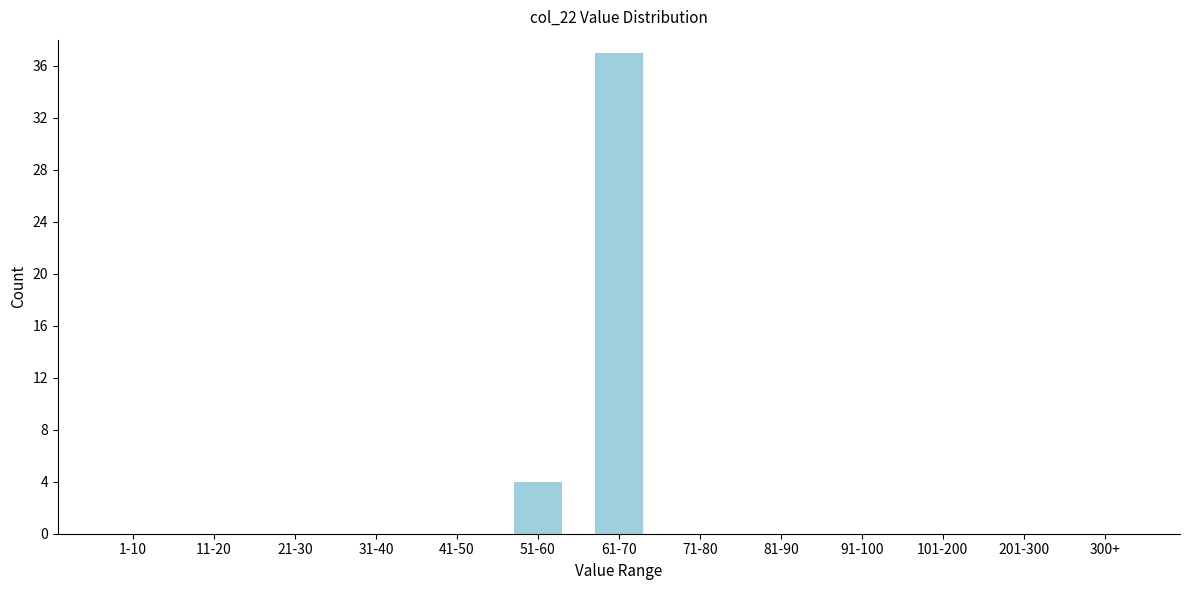

Reading left to right, extract all data points from this chart.

1-10=0	11-20=0	21-30=0	31-40=0	41-50=0	51-60=4	61-70=37	71-80=0	81-90=0	91-100=0	101-200=0	201-300=0	300+=0